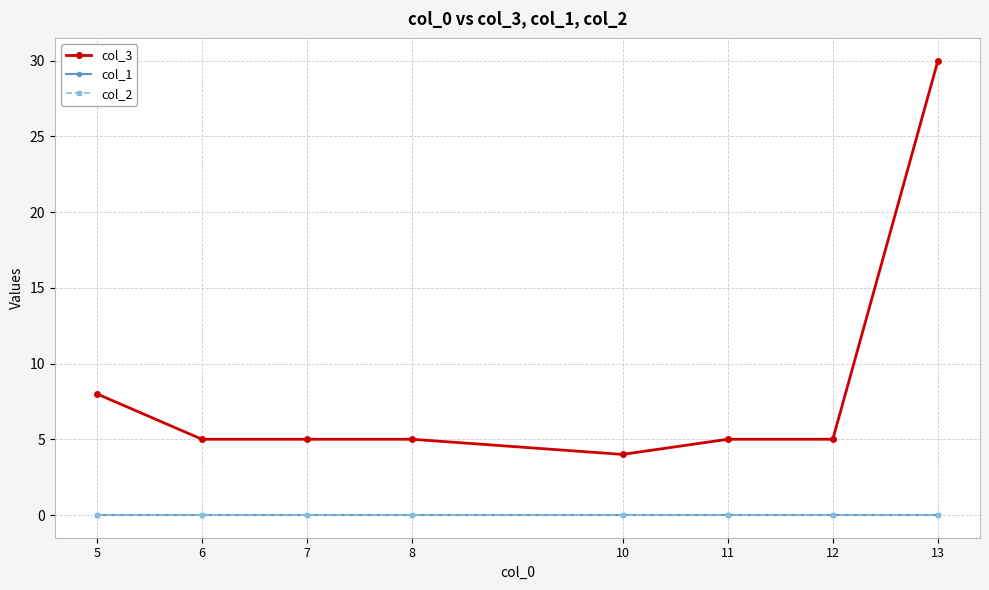

Does the chart have visible grid lines?

Yes